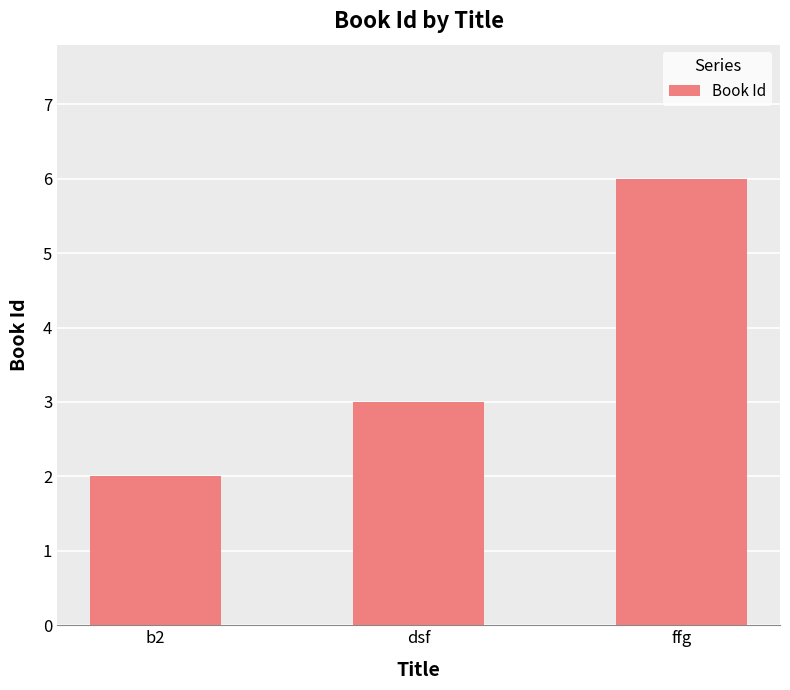

Reading right to left, transcribe all the data shown in this chart.

6	3	2